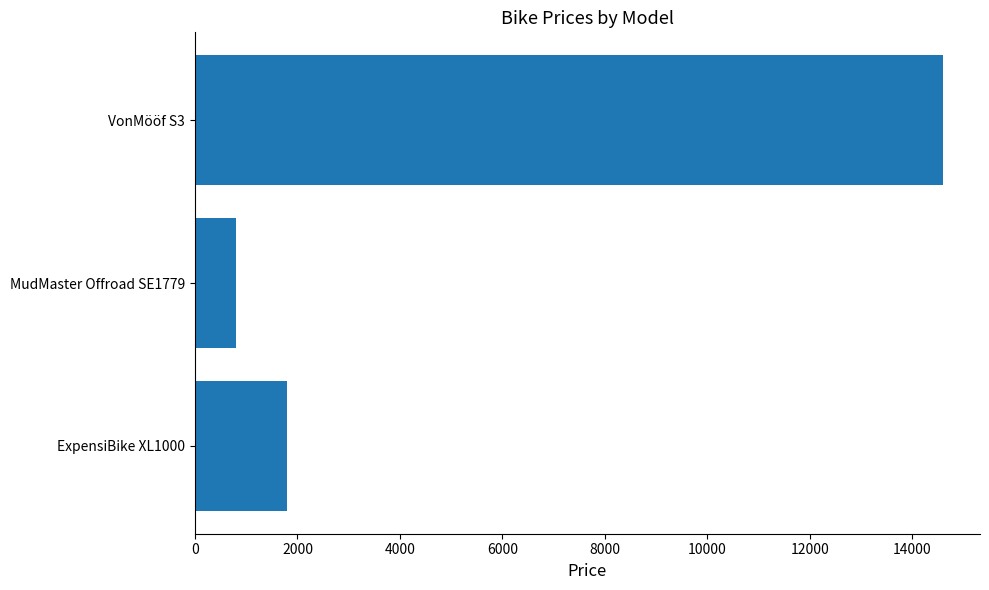

List the labels in order of value, smallest first.

MudMaster Offroad SE1779, ExpensiBike XL1000, VonMööf S3